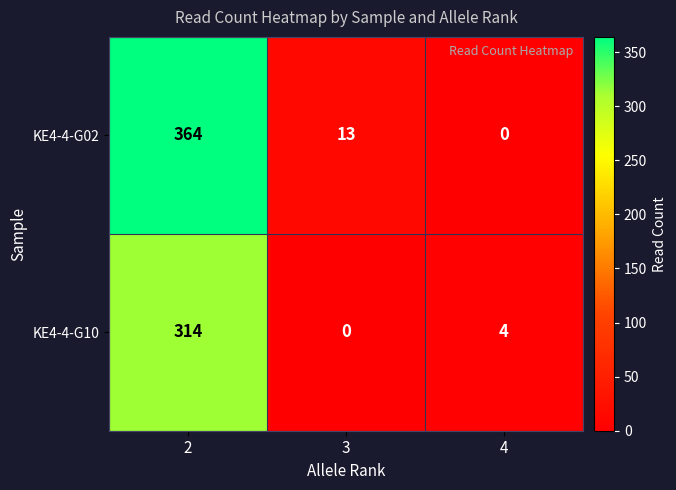

Rank the categories by KE4-4-G10 value from highest to lowest.

2, 4, 3